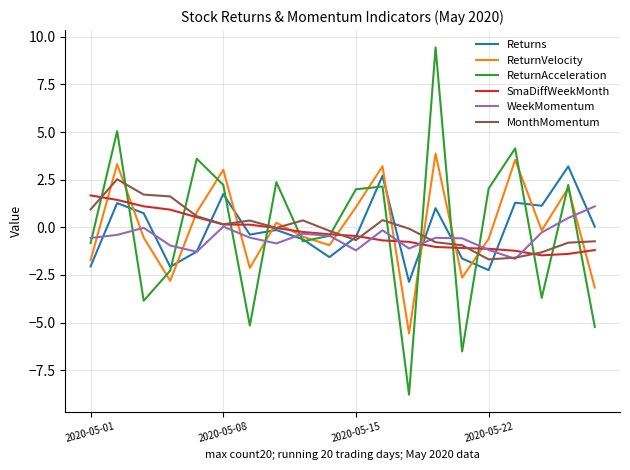

True or false: ReturnAcceleration and MonthMomentum cross at least once.

True